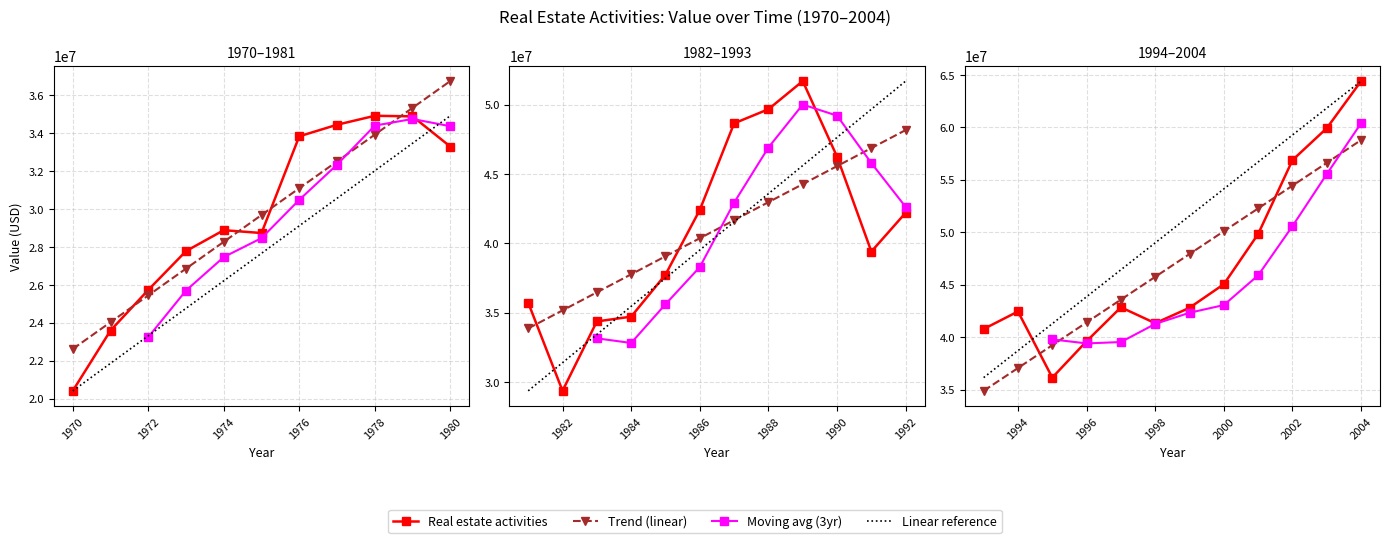

List the labels in order of value, largest first.

2004, 2003, 2002, 1989, 2001, 1988, 1987, 1990, 2000, 1997, 1999, 1994, 1986, 1992, 1998, 1993, 1996, 1991, 1985, 1995, 1981, 1978, 1979, 1984, 1977, 1983, 1976, 1980, 1982, 1974, 1975, 1973, 1972, 1971, 1970